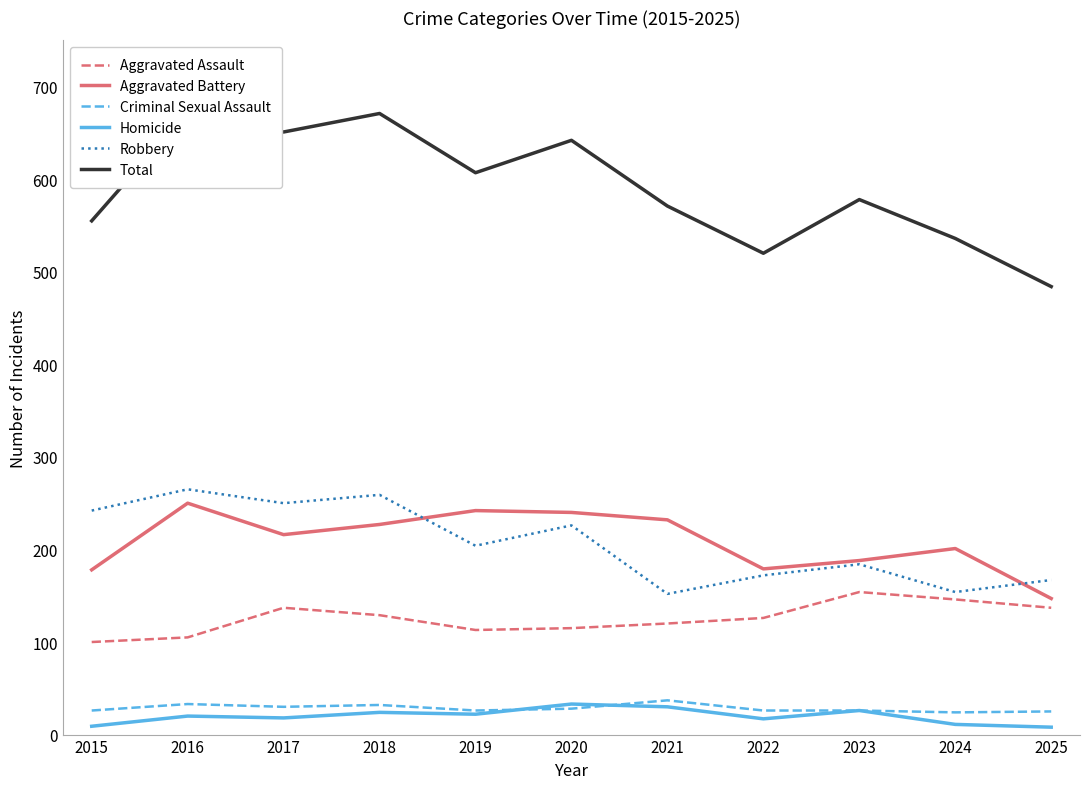

True or false: Aggravated Assault and Total intersect in this chart.

False